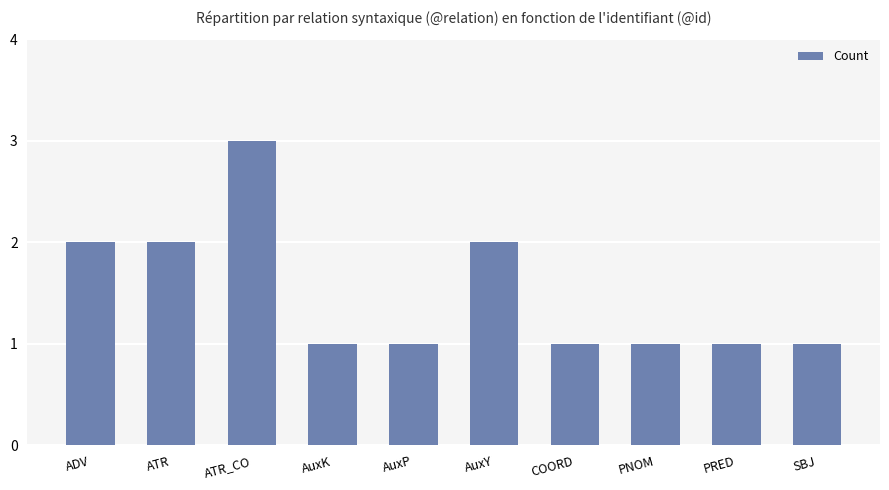

Approximately how many times larger is the value at AuxP compared to PRED?

1.0